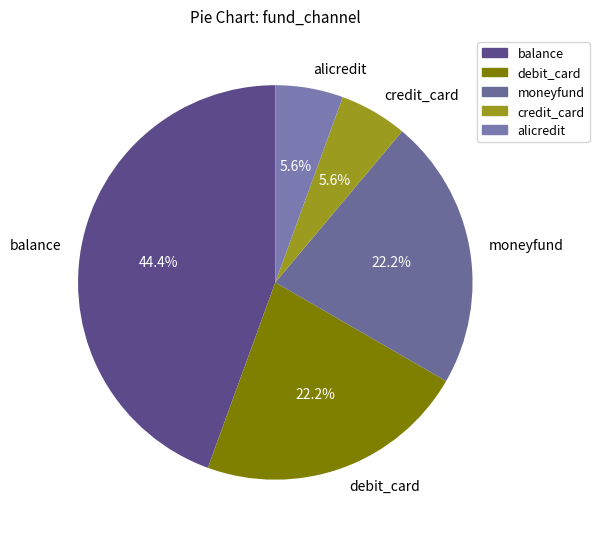

How many slices are in this pie chart?

5